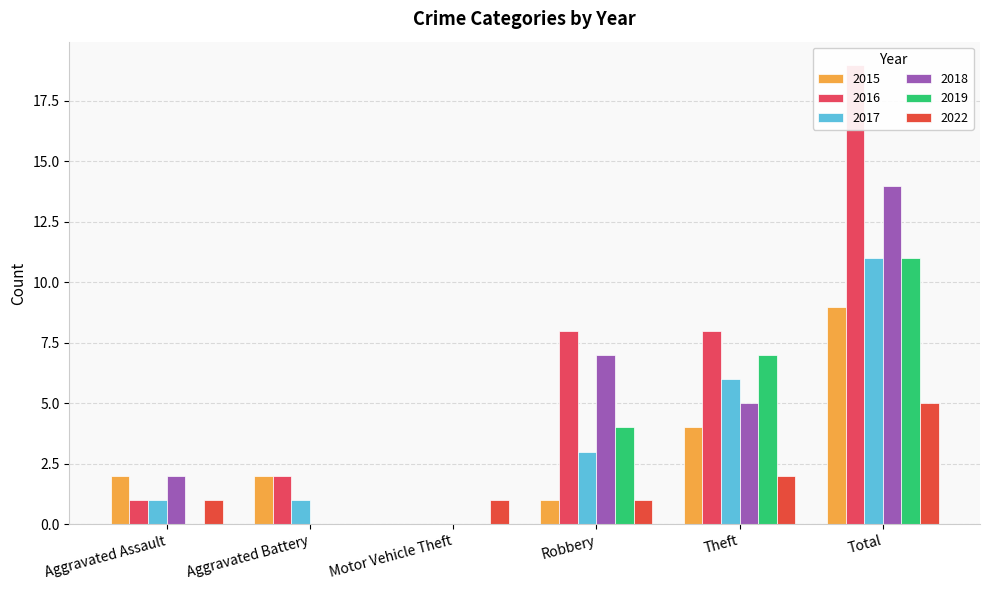

What is the label of the 1st bar from the left?

Aggravated Assault